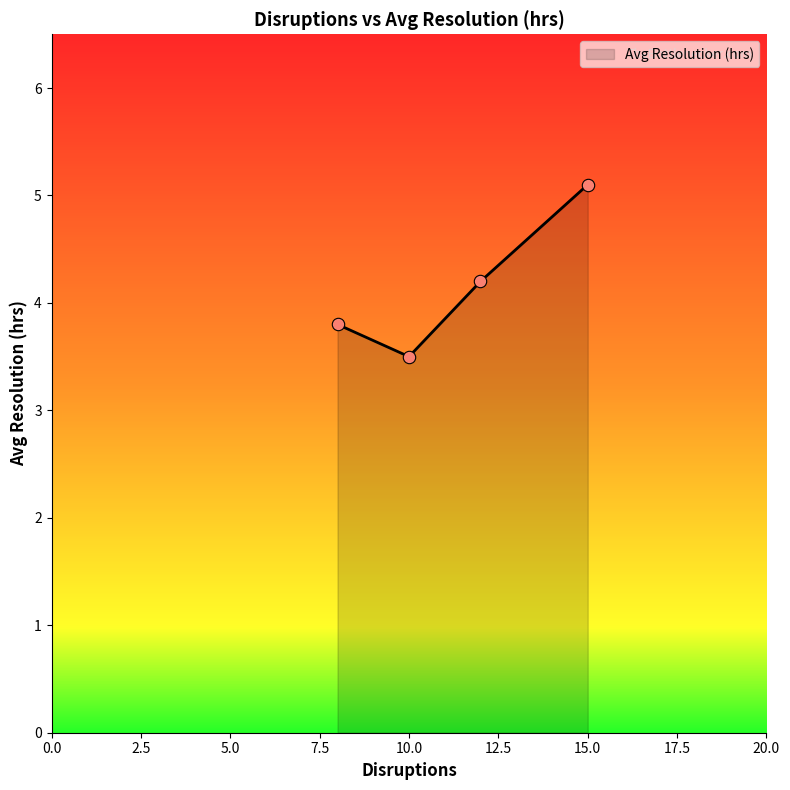

True or false: the data has more than 2 interior local peaks.

False